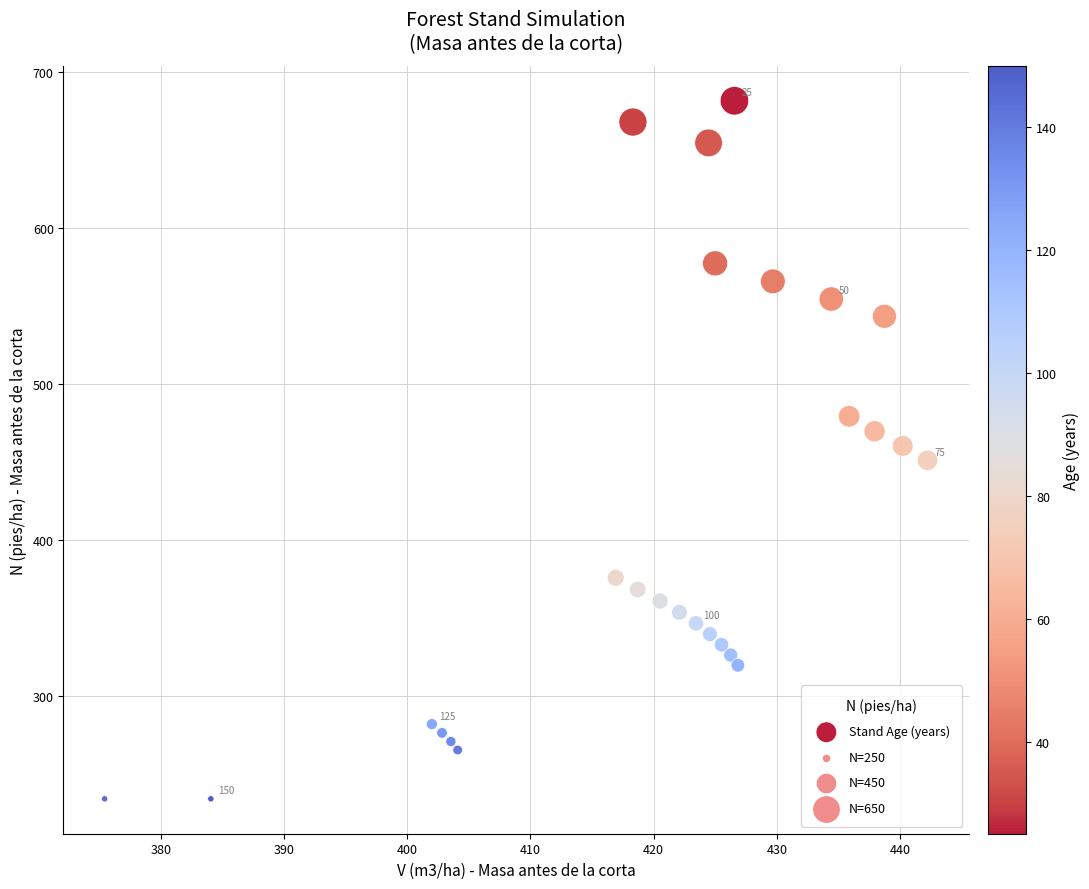

What is the range of X values (max minus min)?

66.8